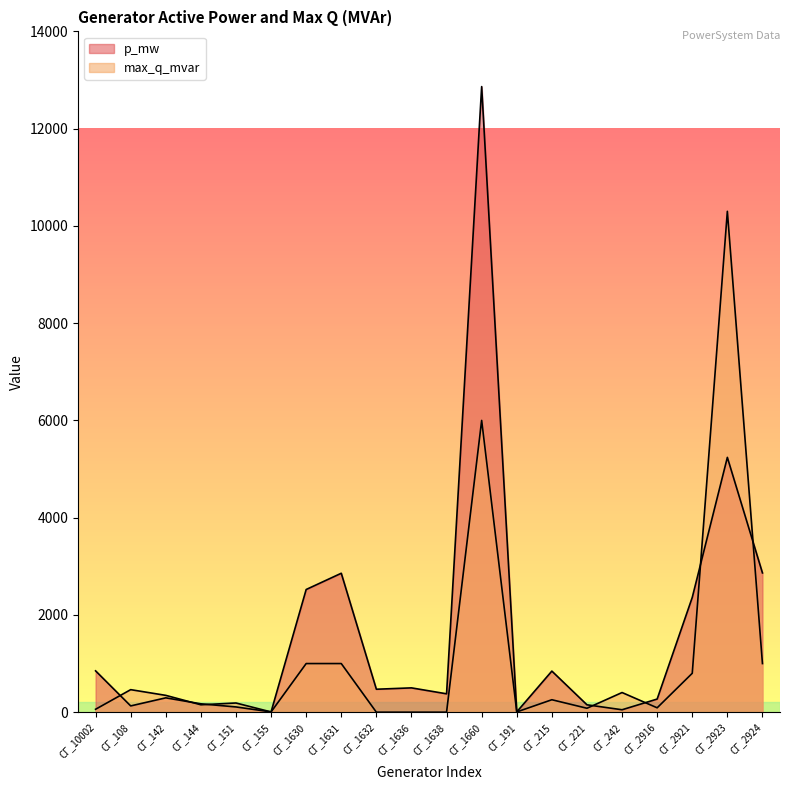

Is it true that p_mw equals 152.0 at СГ_221?

True